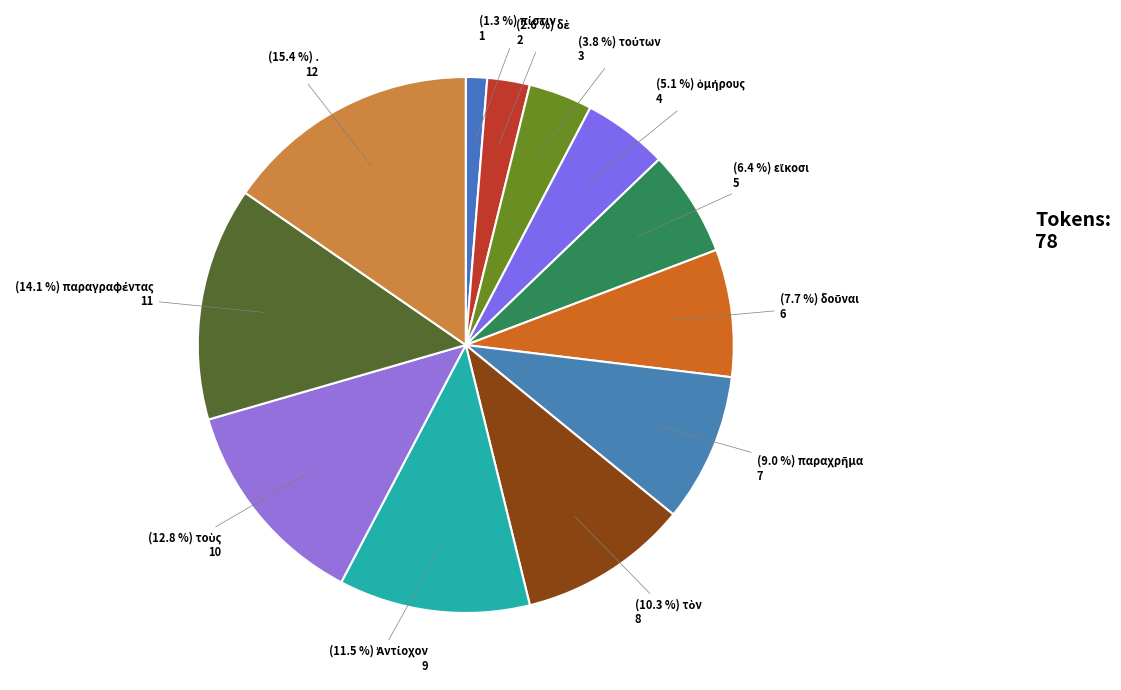

How many segments does this pie chart have?

12